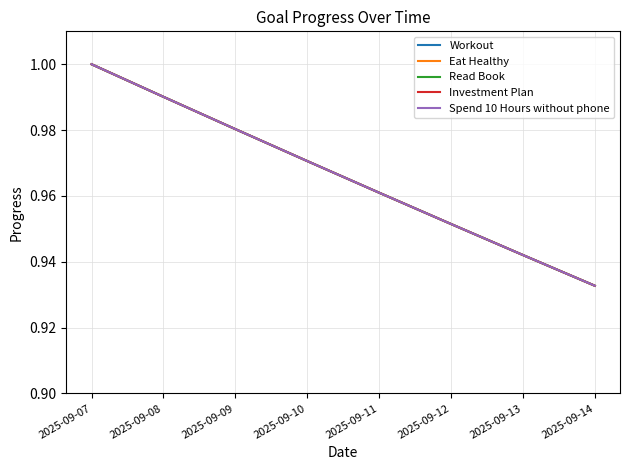

Is this an area chart (filled region under the line)?

No